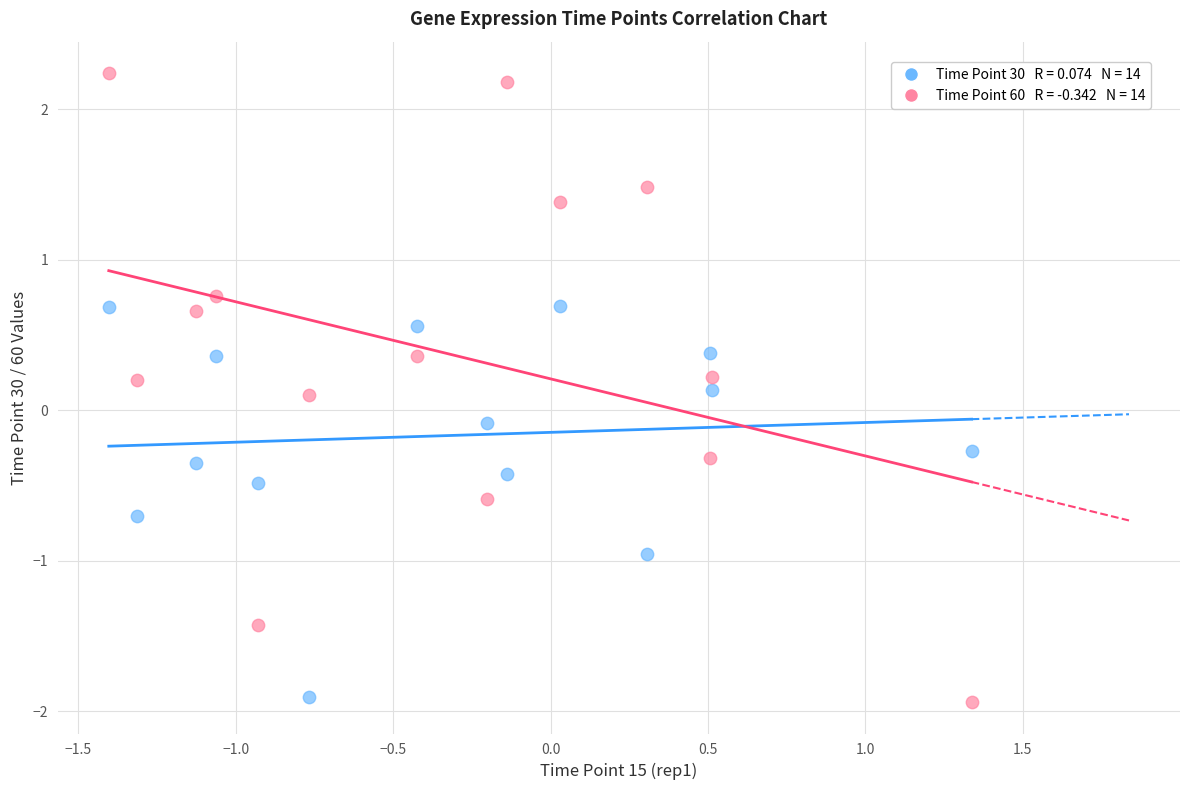

Across all data points, what is the range of Y values (max minus min)?

4.2